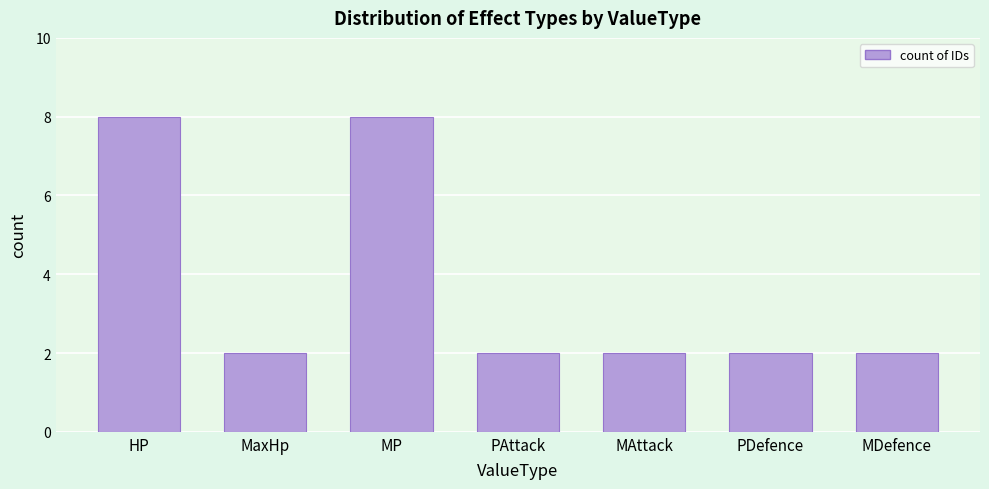

Reading left to right, list all the values displayed in this chart.

HP=8	MaxHp=2	MP=8	PAttack=2	MAttack=2	PDefence=2	MDefence=2